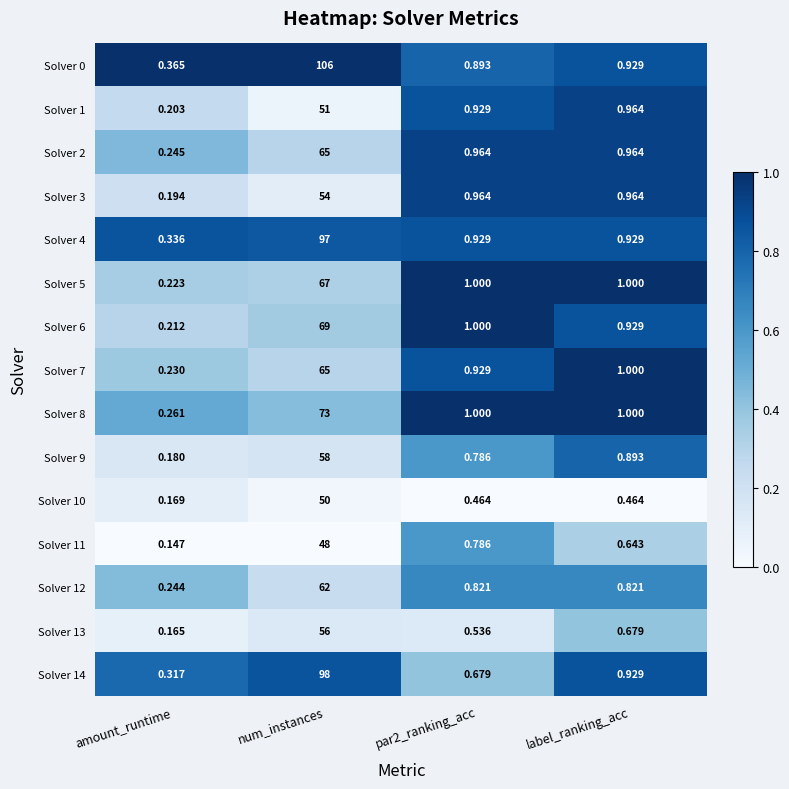

At which category does the chart reach its peak across all series?

num_instances